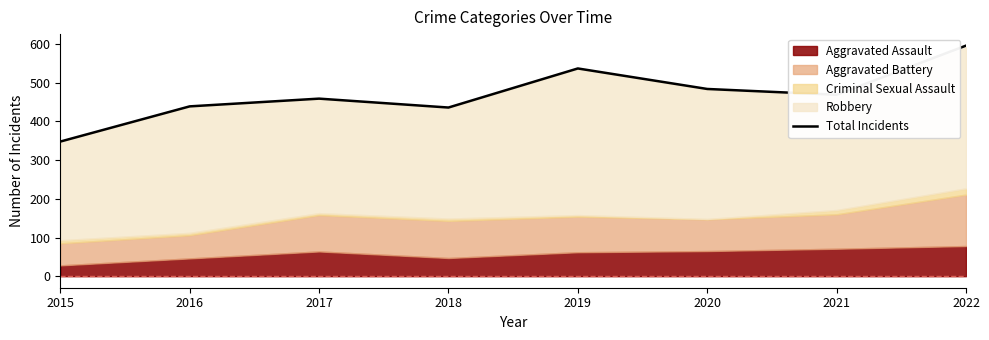

Is it true that the value at 2015 is 348?

True